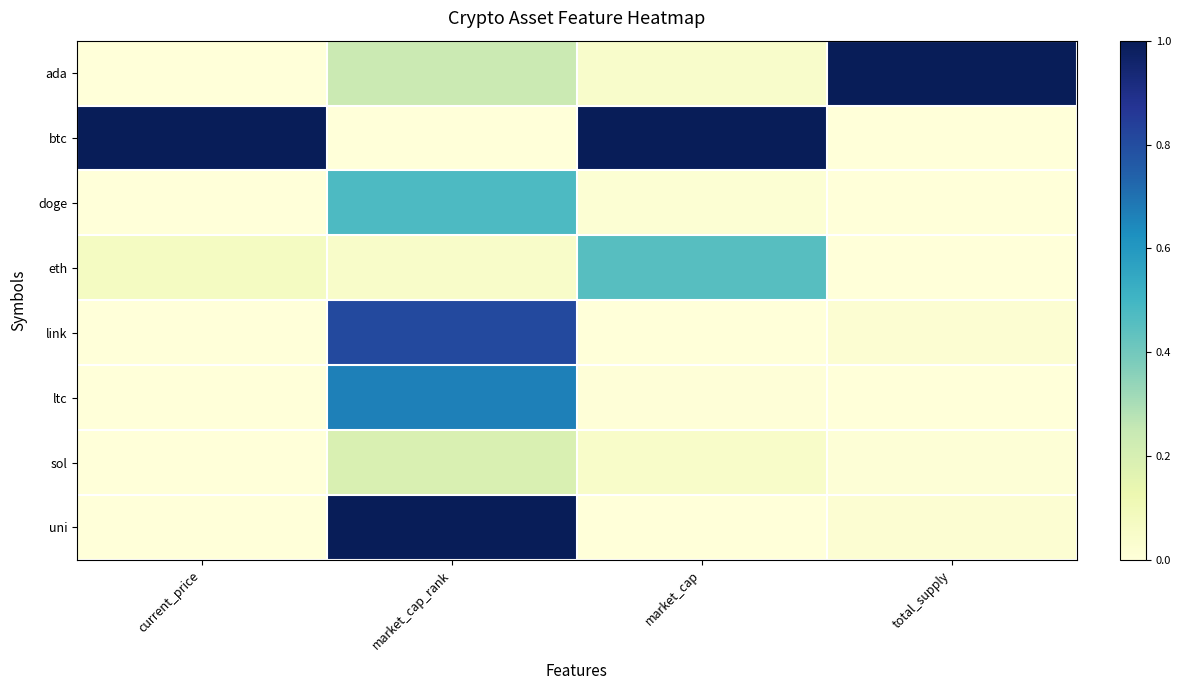

What is the total value across all series at market_cap_rank?

3.4